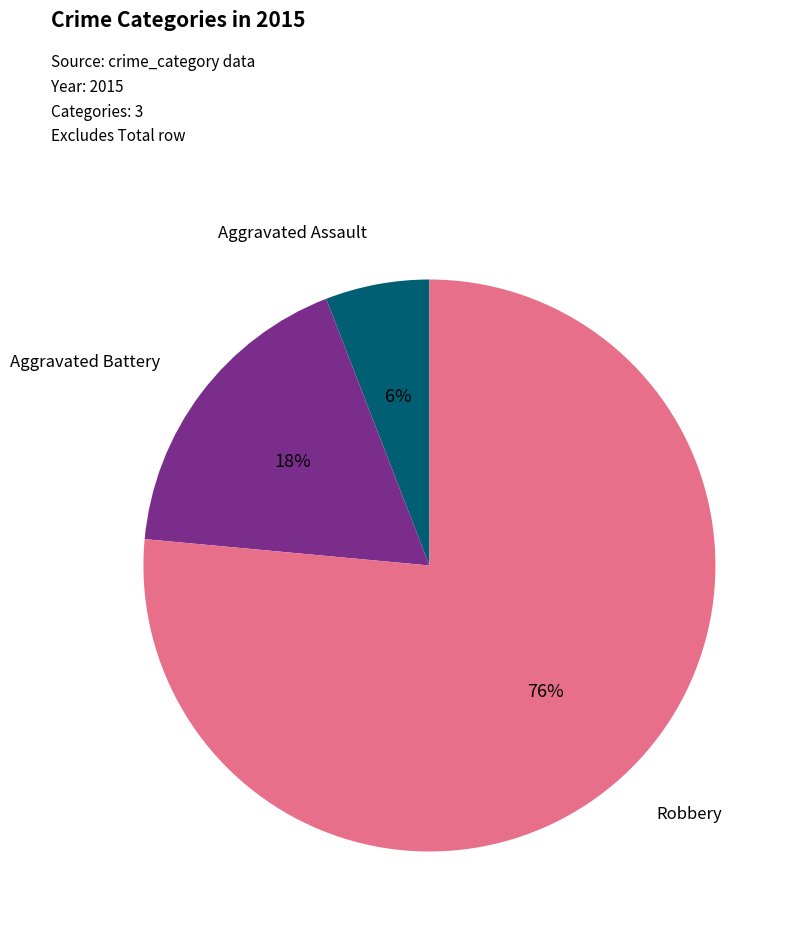

To the nearest percent, what is the average slice percentage?

33%